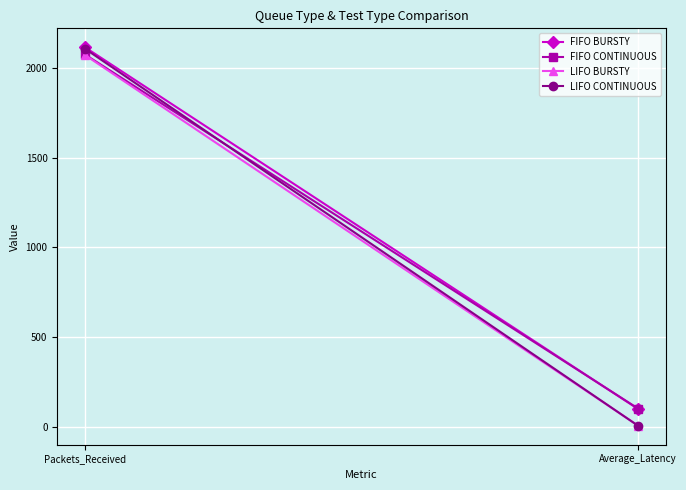

What is the label of the 1st point from the right?

Average_Latency